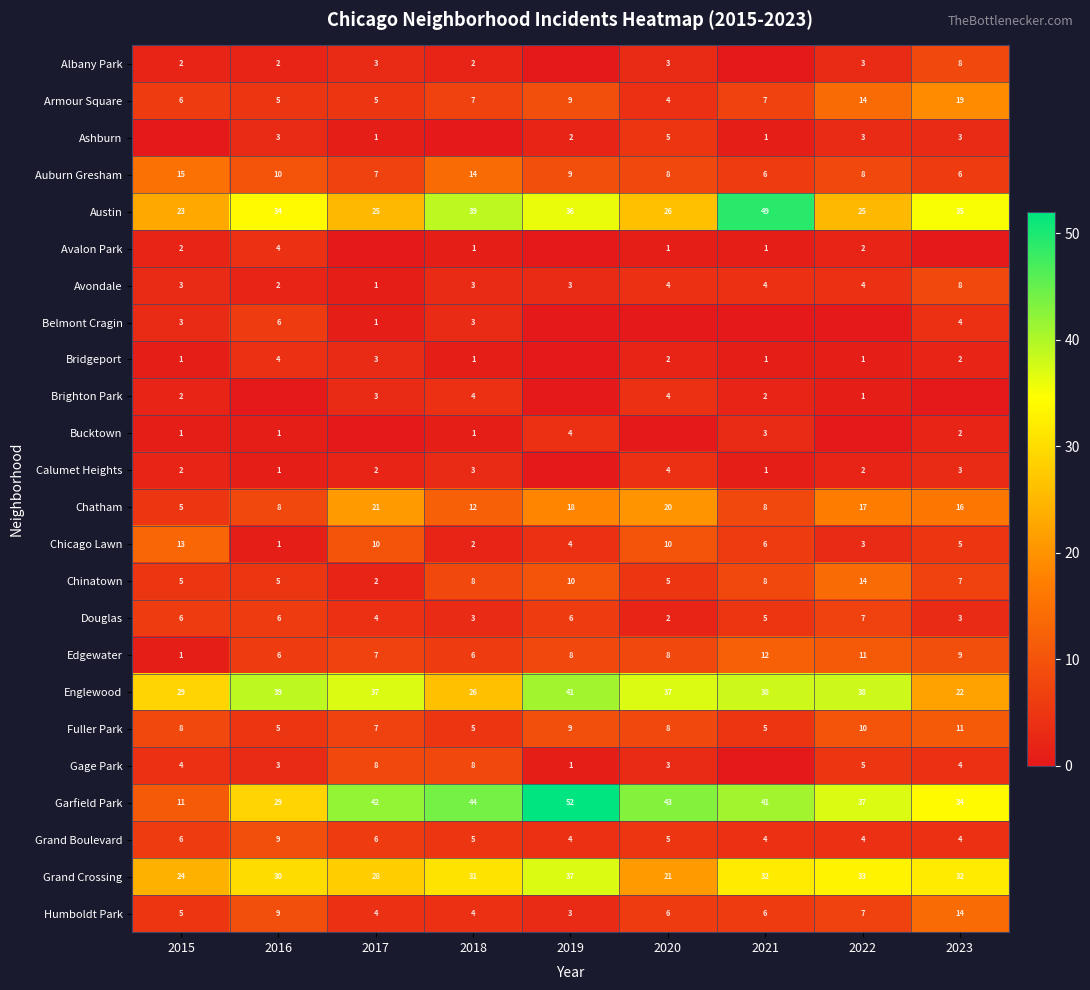

Count the number of categories in the chart.

9